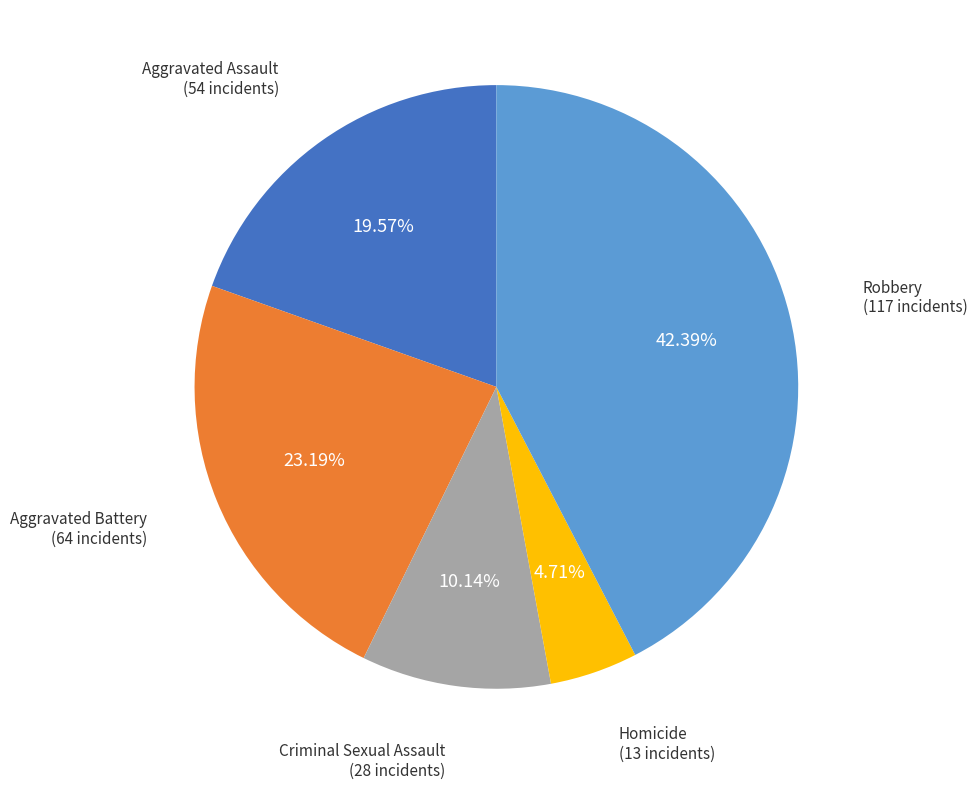

Does any single category account for the majority?

No